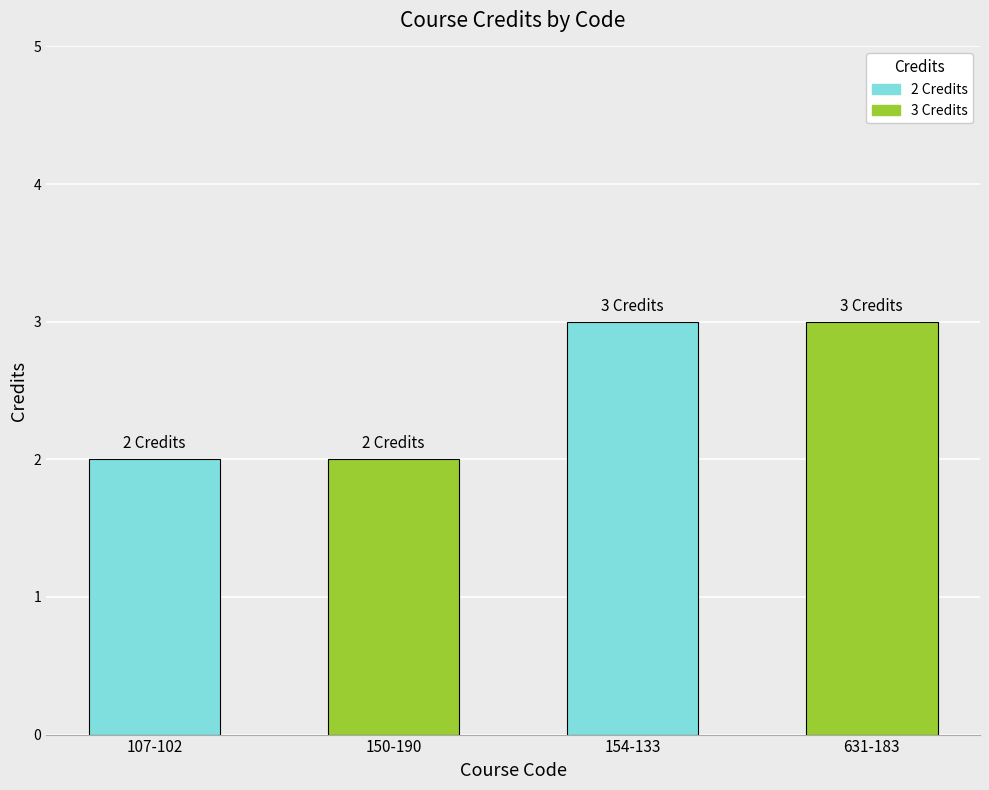

What is the difference between the maximum and minimum values?

1